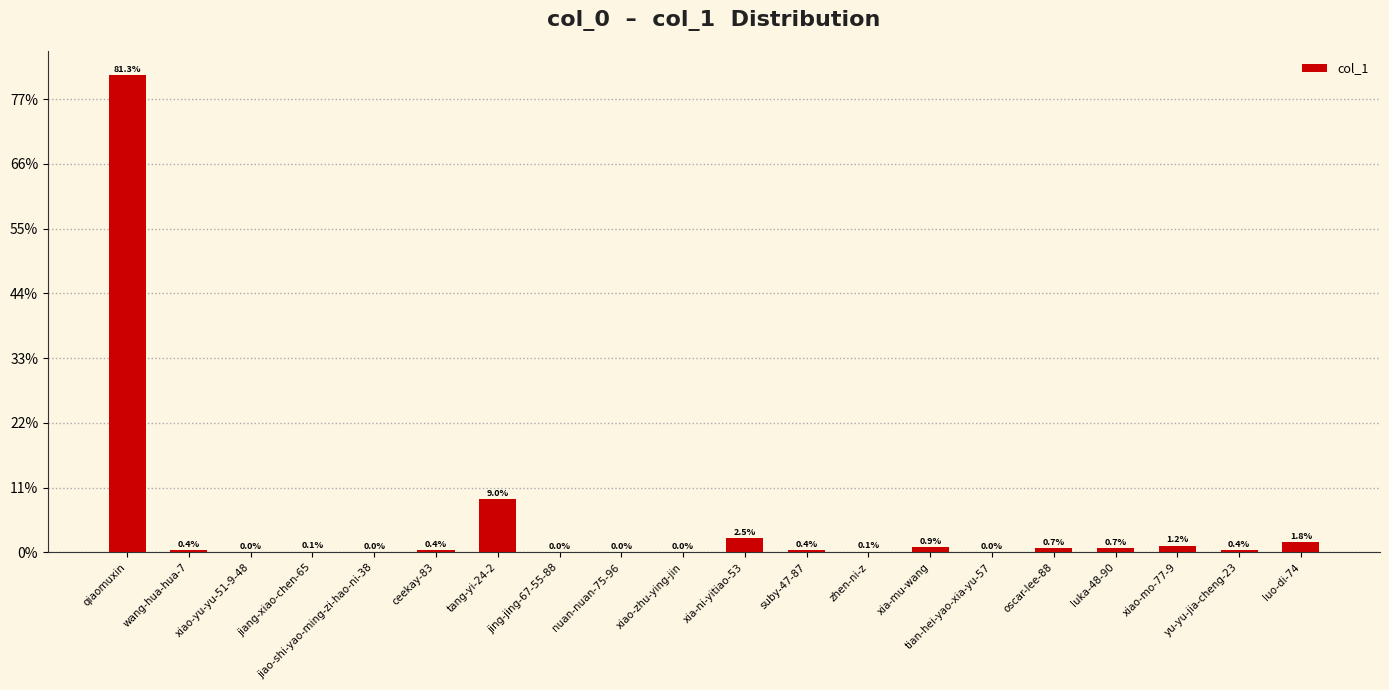

Read the value at tang-yi-24-2.

20514